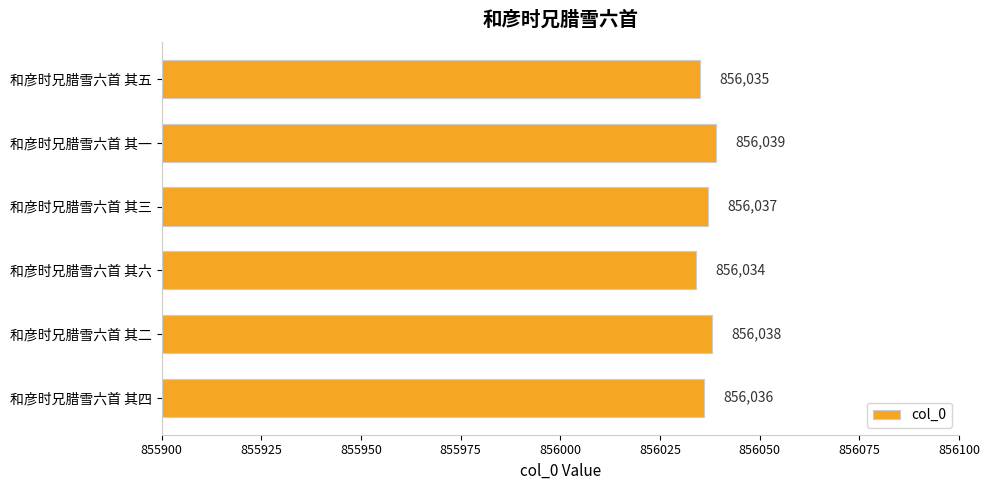

How many values are between 856035 and 856038?

4